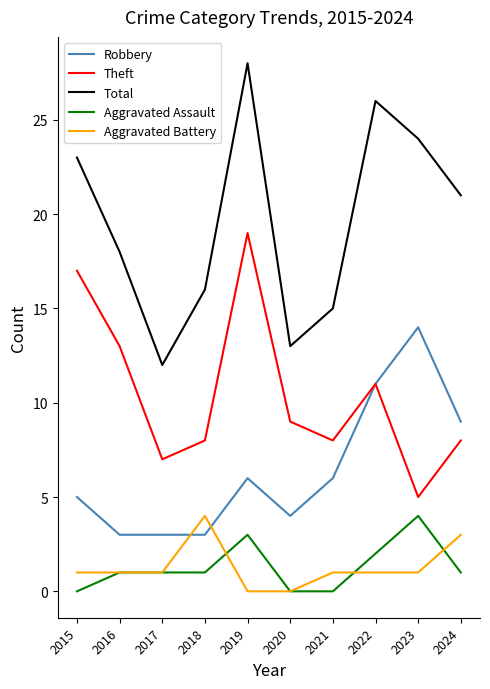

True or false: Total and Aggravated Assault cross at least once.

False